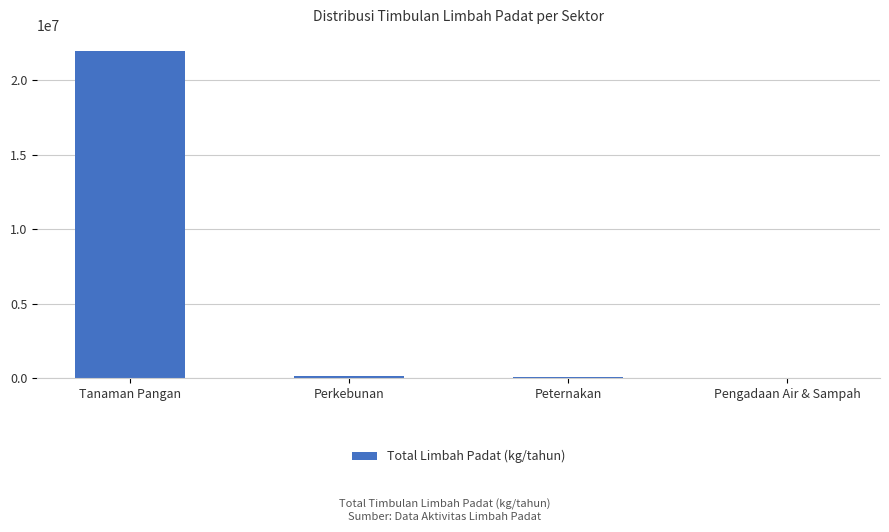

Which category has the highest value across all series?

Tanaman Pangan